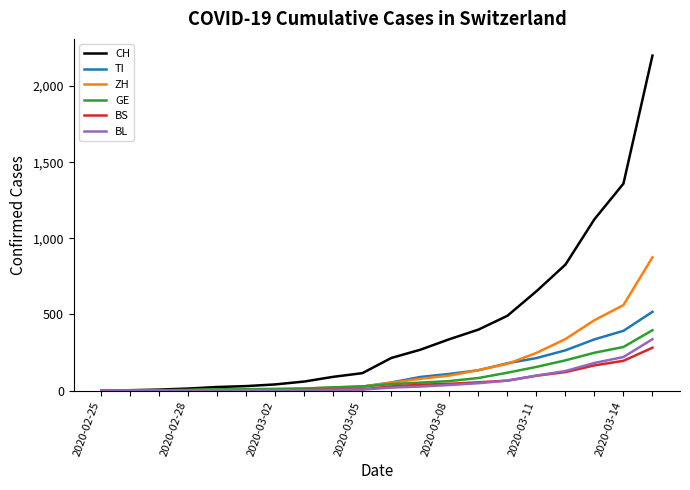

Which series has the largest total across all categories?

CH